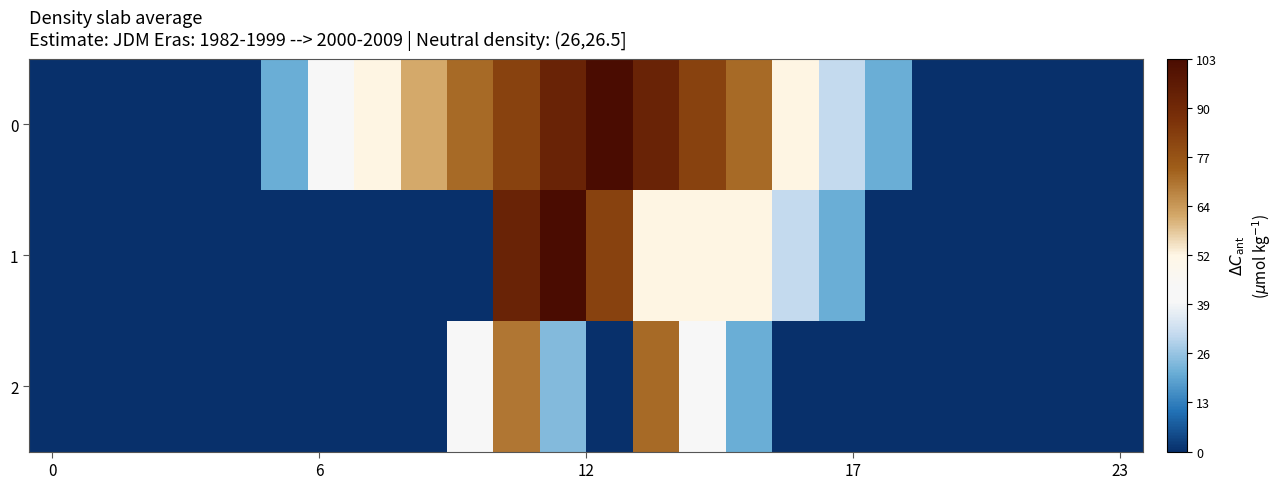

Reading left to right, list all the values displayed in this chart.

0: 0.0	0.0	0.0	0.0	0.0	20.6	41.2	51.5	61.8	72.1	82.4	92.7	103.0	92.7	82.4	72.1	51.5	30.9	20.6	0.0	0.0	0.0	0.0	0.0
1: 0.0	0.0	0.0	0.0	0.0	0.0	0.0	0.0	0.0	0.0	92.7	103.0	82.4	51.7	51.5	51.5	30.9	20.6	0.0	0.0	0.0	0.0	0.0	0.0
2: 0.0	0.0	0.0	0.0	0.0	0.0	0.0	0.0	0.0	41.2	70.3	23.4	0.0	72.1	41.2	20.6	0.0	0.0	0.0	0.0	0.0	0.0	0.0	0.0